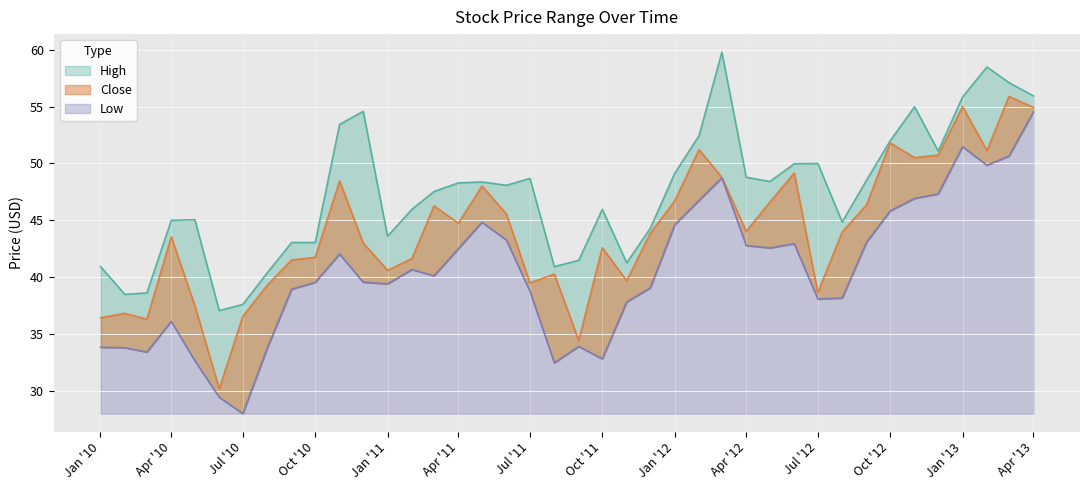

How many lines are shown in the chart?

3